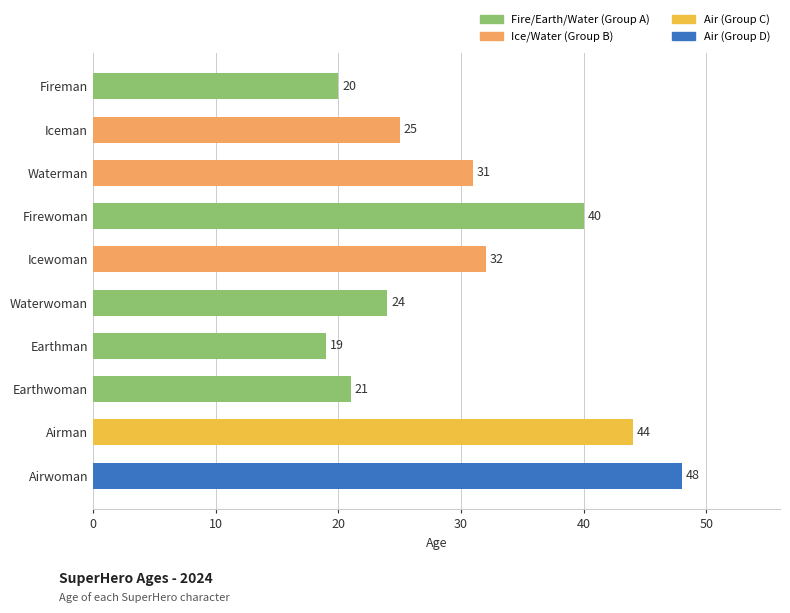

What is the ratio of the value at Airman to the value at Earthwoman?

2.1